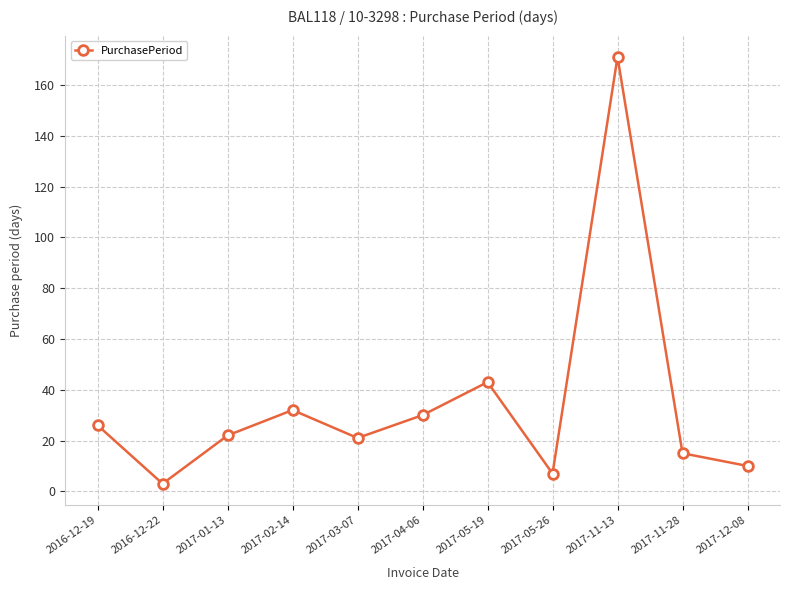

Where is the first local maximum?

2017-02-14